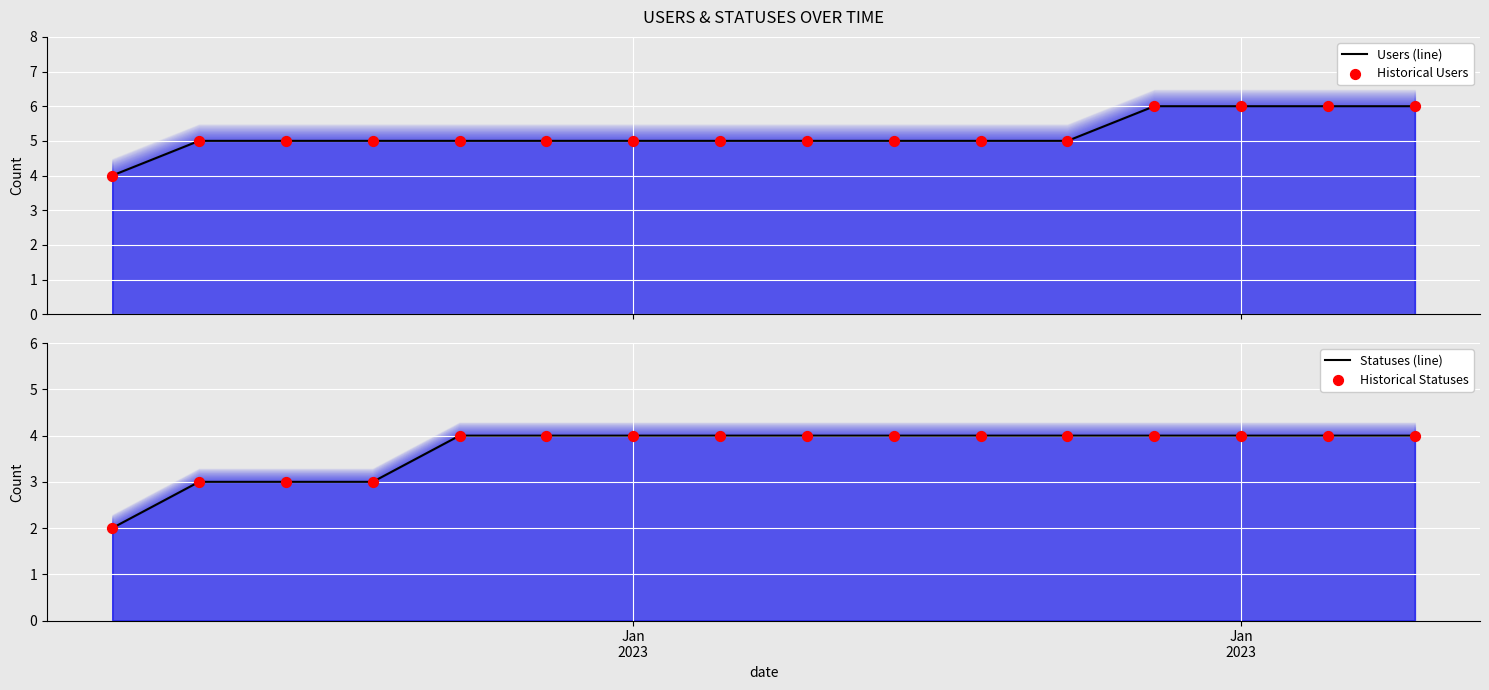

Which series has the largest total across all categories?

Users (line)